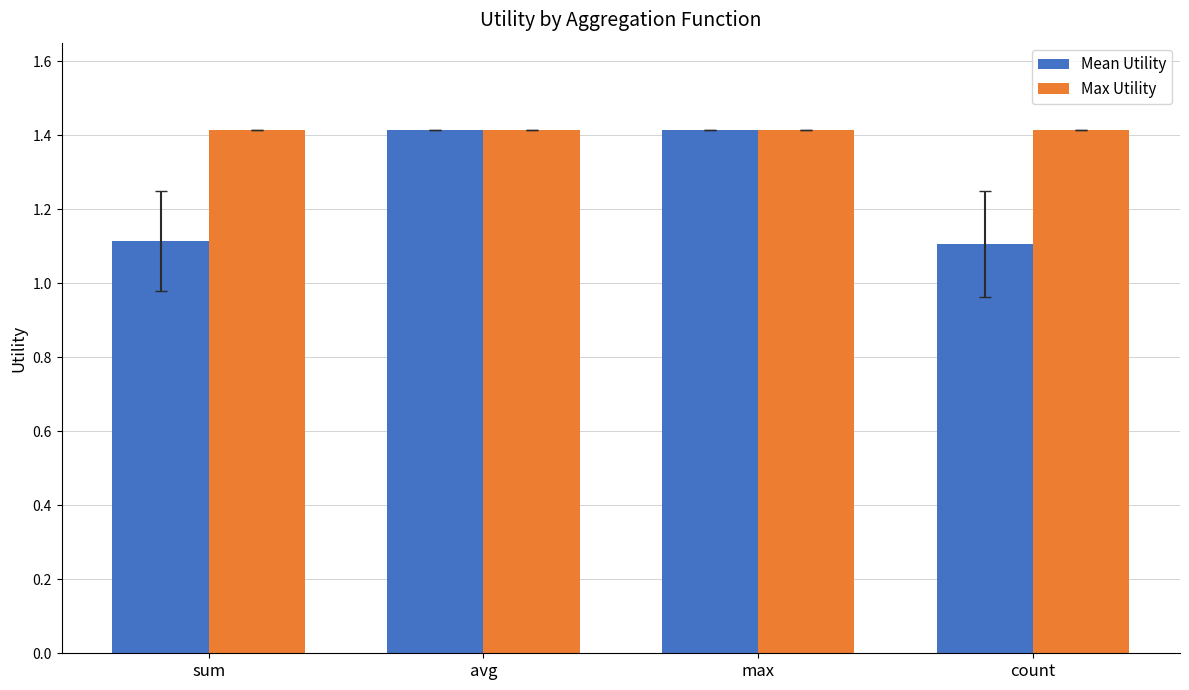

What is the difference between the second highest and second lowest values in the Mean Utility series?

0.3